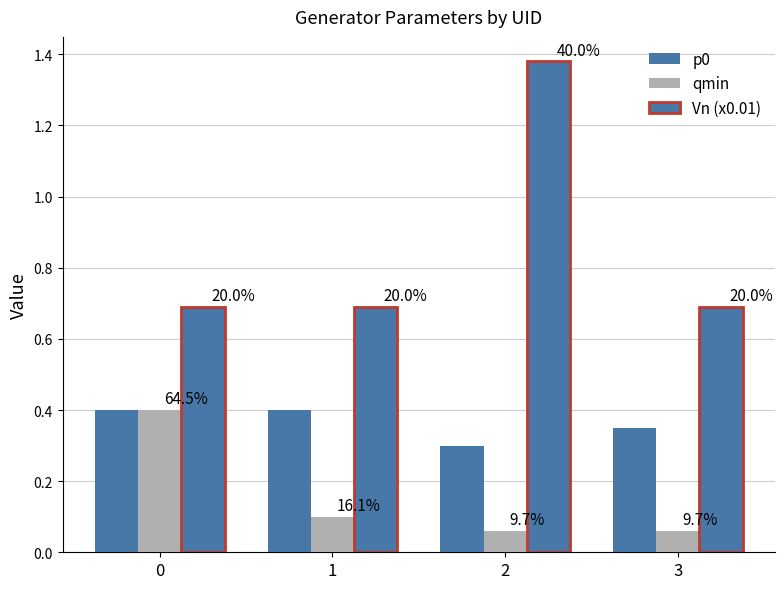

List the series in order of their overall mean, highest first.

Vn (x0.01), p0, qmin